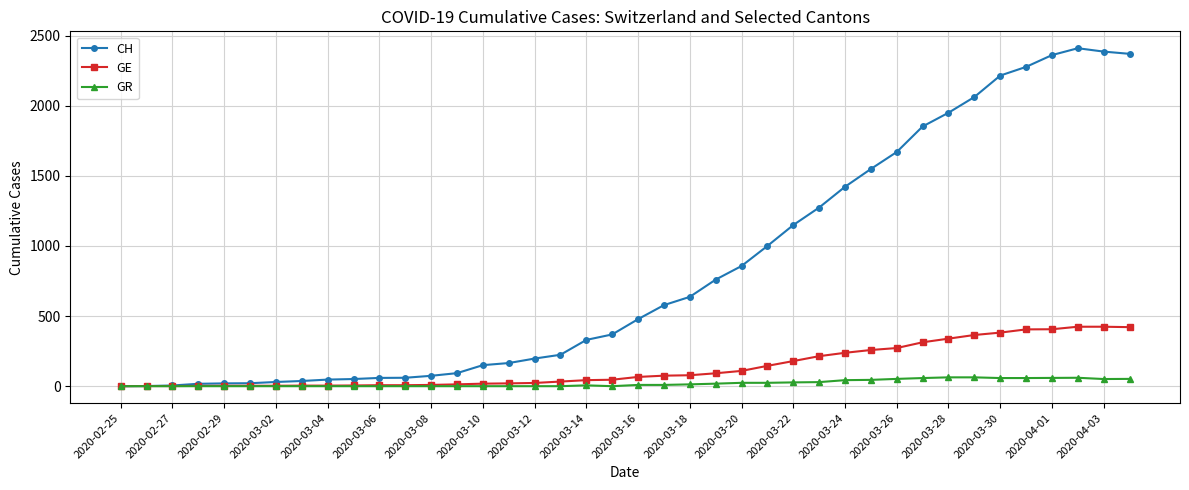

Which series has the widest spread of values?

CH